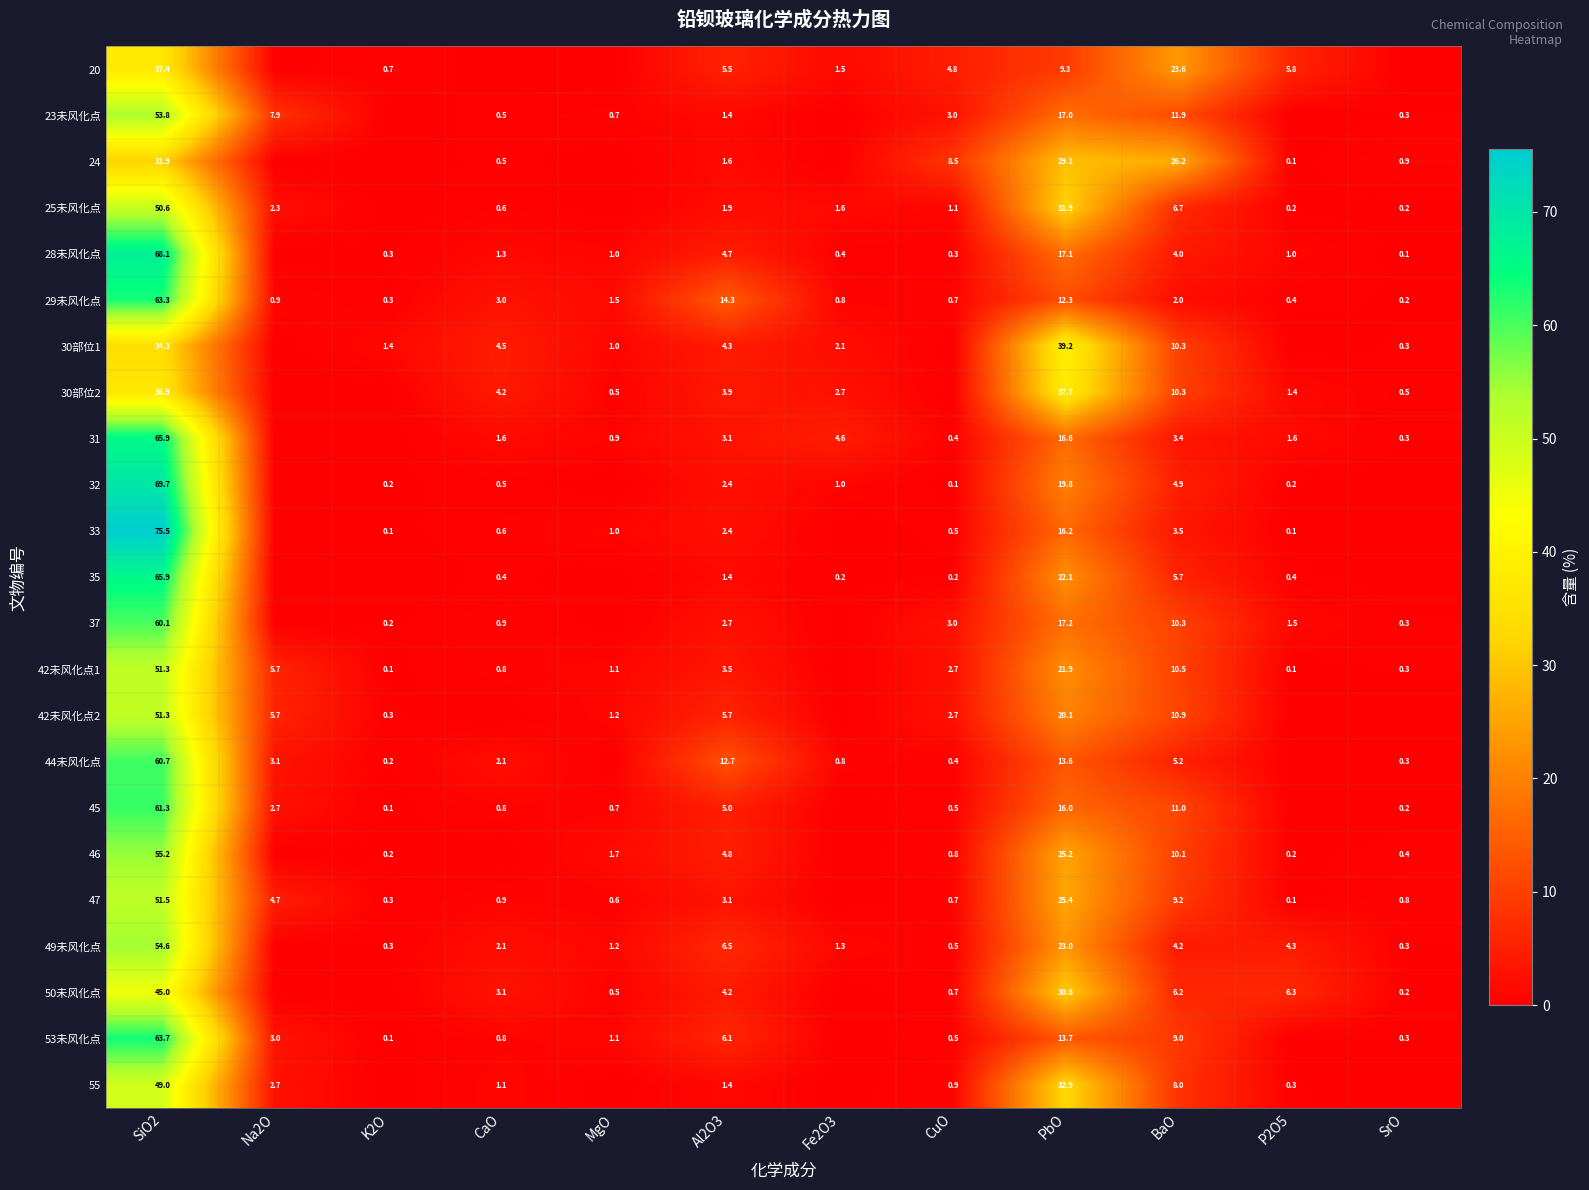

Rank the series at PbO from highest to lowest value.

30部位1, 30部位2, 55, 25未风化点, 50未风化点, 24, 47, 46, 49未风化点, 35, 42未风化点1, 42未风化点2, 32, 37, 28未风化点, 23未风化点, 31, 33, 45, 53未风化点, 44未风化点, 29未风化点, 20